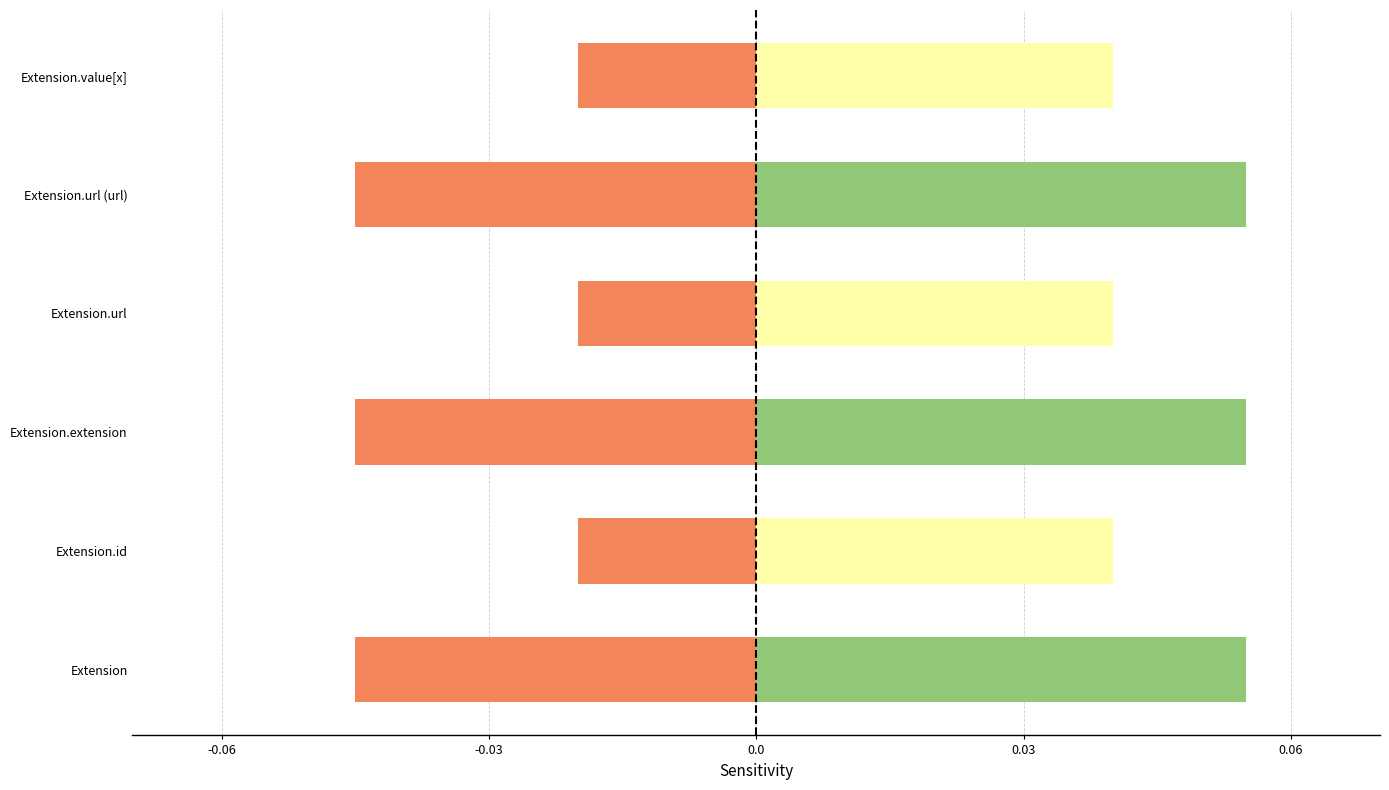

How many Base Min values are between 0 and 1?

6